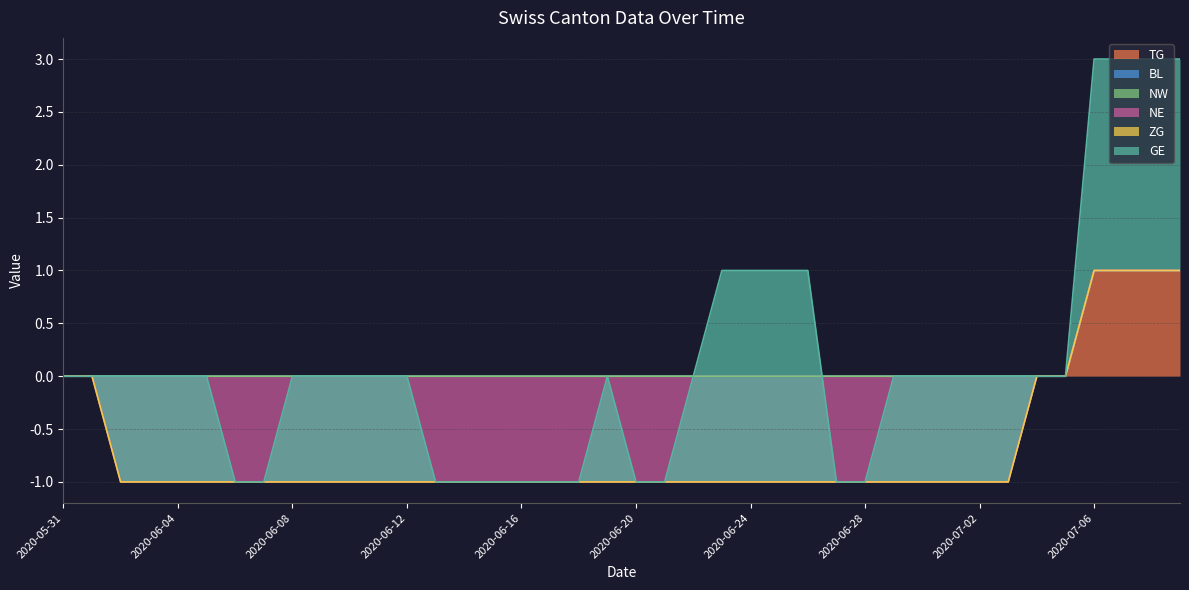

At which category is the sum across all series the highest?

2020-07-06